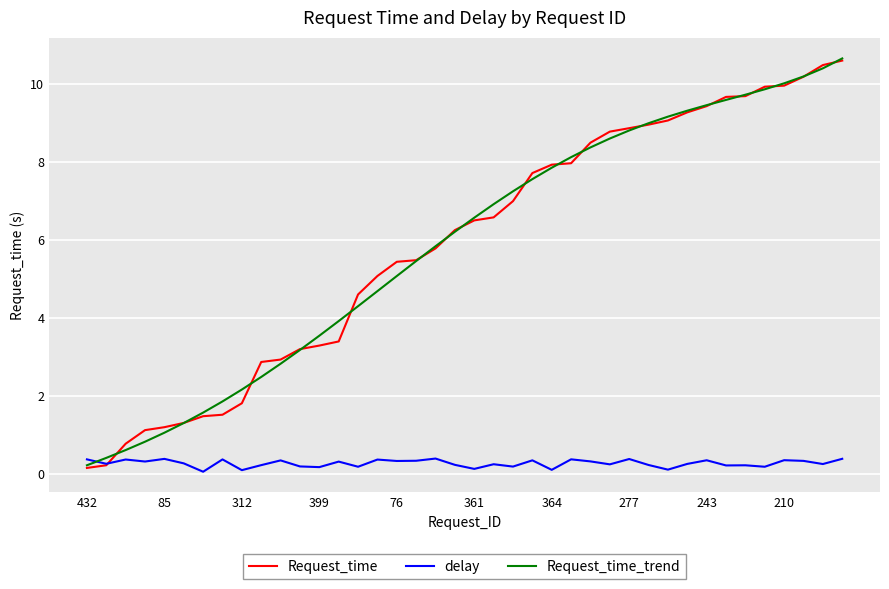

Does the chart have visible grid lines?

Yes